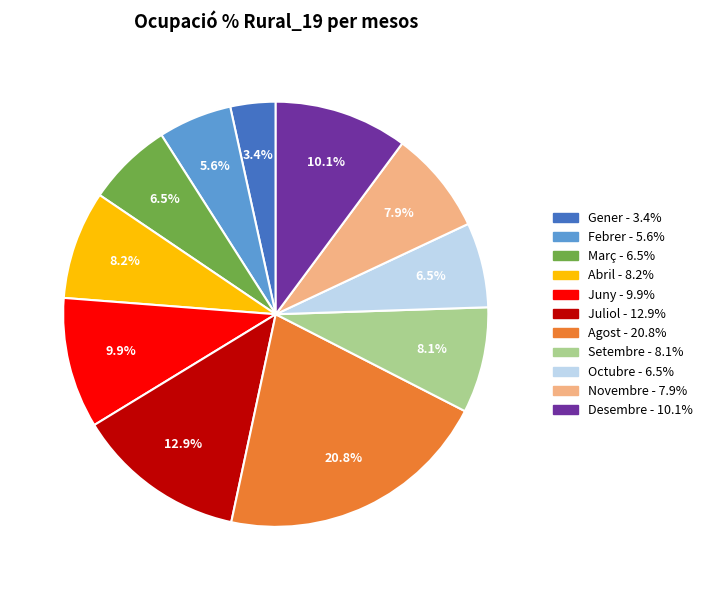

The Novembre slice represents 8% of the pie. True or false?

True